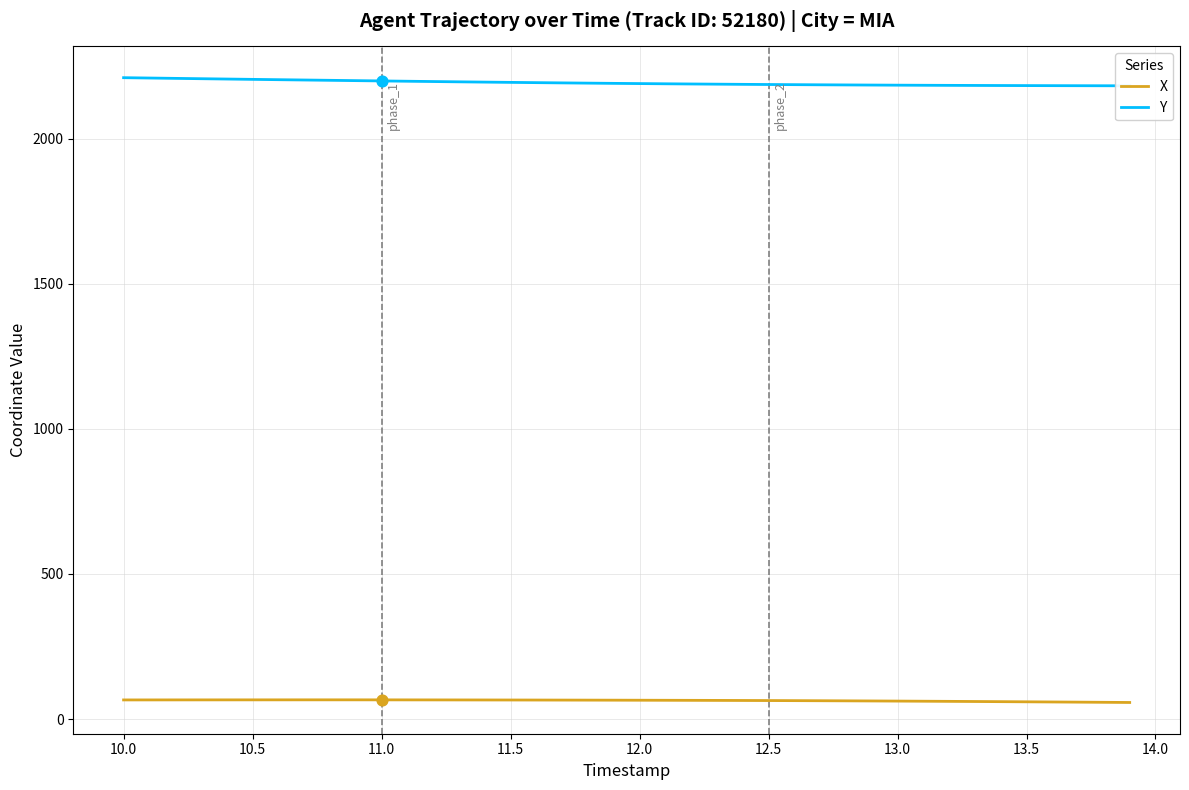

At how many categories does at least one series exceed 1635?

40